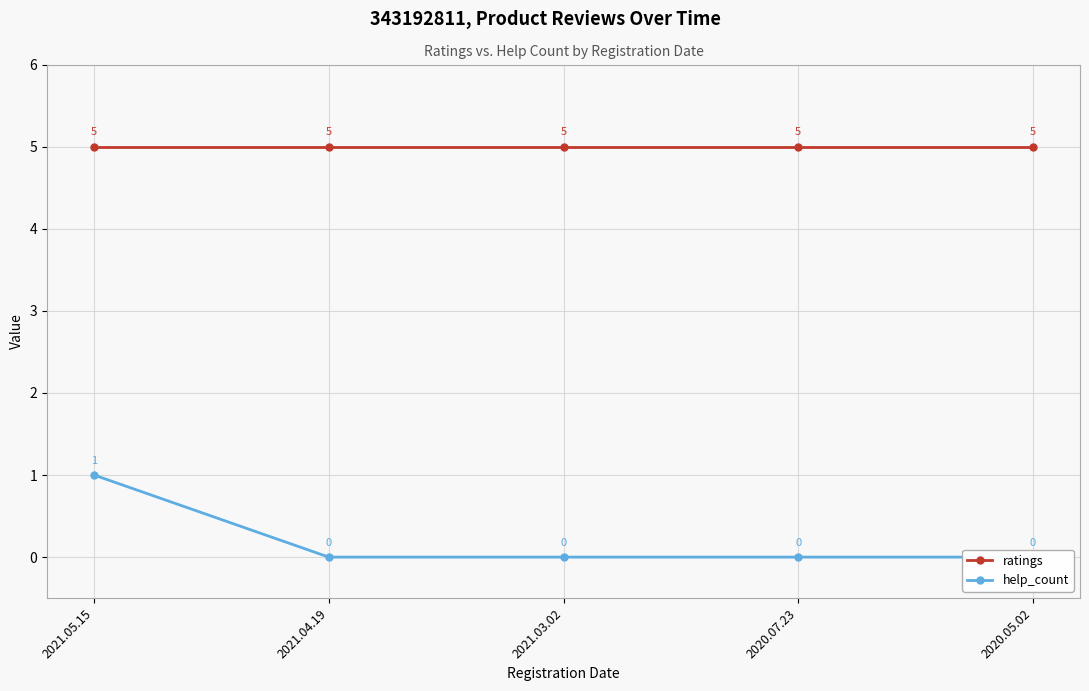

True or false: ratings and help_count cross at least once.

False